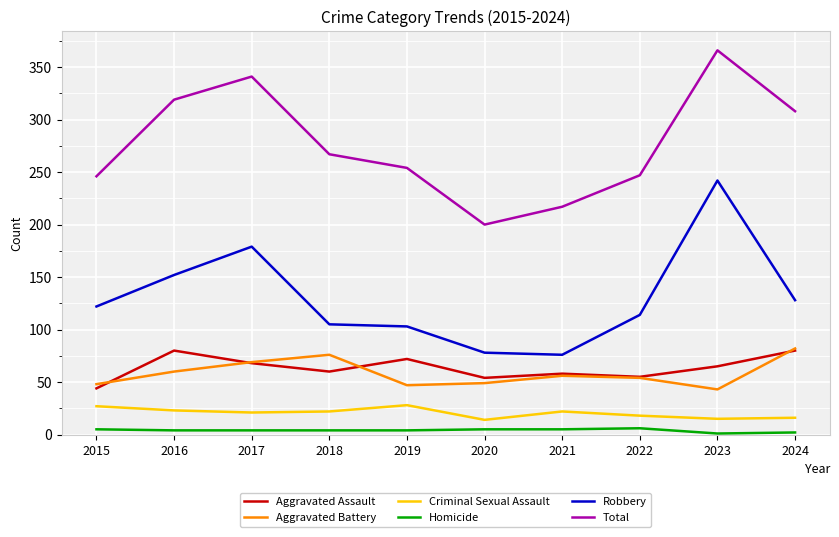

At 2016, list the series in order from largest to smallest.

Total, Robbery, Aggravated Assault, Aggravated Battery, Criminal Sexual Assault, Homicide